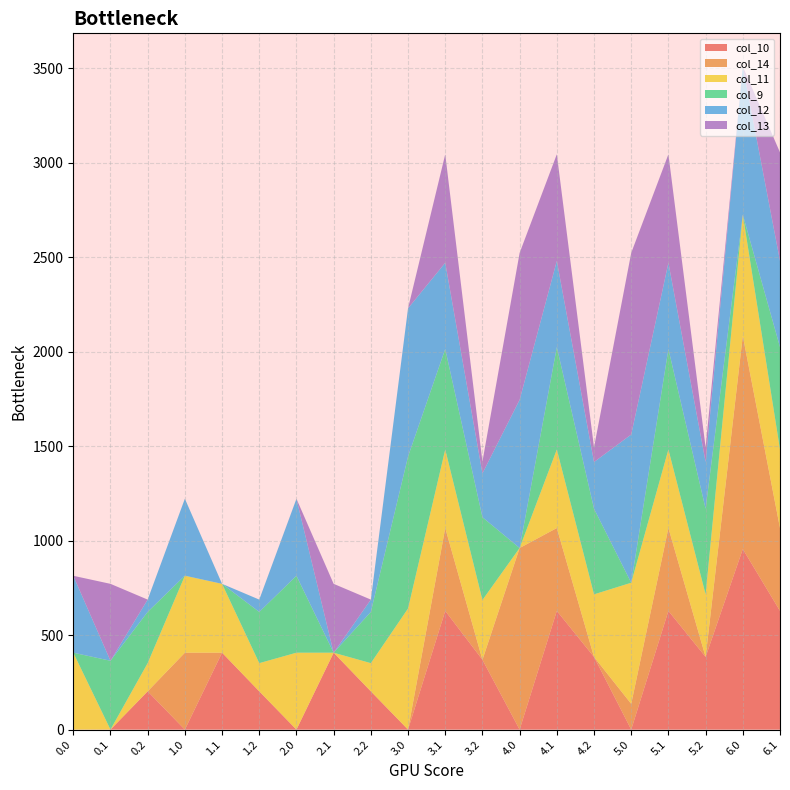

Reading left to right, extract all data points from this chart.

col_10: 0.0	0.0	202.5	0.0	407.0	202.5	0.0	407.0	202.5	0.0	628.1	369.5	0.0	628.1	384.5	0.0	628.1	384.5	955.5	628.1
col_14: 0.0	0.0	0.0	407.0	0.0	0.0	0.0	0.0	0.0	0.0	438.6	0.0	961.0	438.6	0.0	136.3	438.6	0.0	1128.3	438.6
col_11: 407.0	0.0	149.1	407.0	364.3	149.1	407.0	0.0	149.1	640.9	415.4	316.1	0.0	415.4	331.1	640.9	415.4	331.1	640.9	415.4
col_9: 0.0	364.3	271.1	0.8	0.0	271.1	407.0	0.0	271.1	804.0	532.2	438.1	0.0	542.1	453.1	0.0	532.2	453.1	0.0	542.1
col_12: 407.0	0.0	65.2	407.0	0.0	65.2	407.0	0.0	65.2	784.4	456.1	232.2	784.4	456.1	247.2	784.4	456.1	247.2	784.4	456.1
col_13: 0.0	407.0	0.0	0.0	0.0	0.0	0.8	364.3	0.0	0.0	574.0	62.6	777.2	564.1	77.6	961.0	574.0	77.6	0.0	574.0